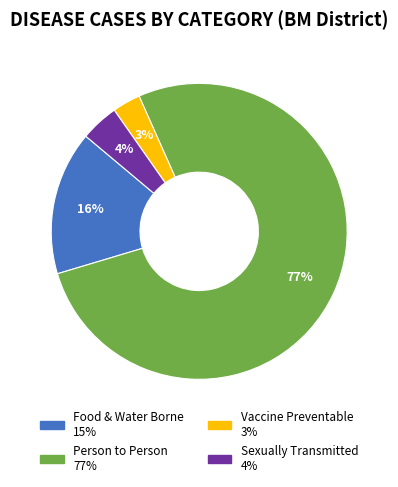

The Person to Person slice represents 77% of the pie. True or false?

True